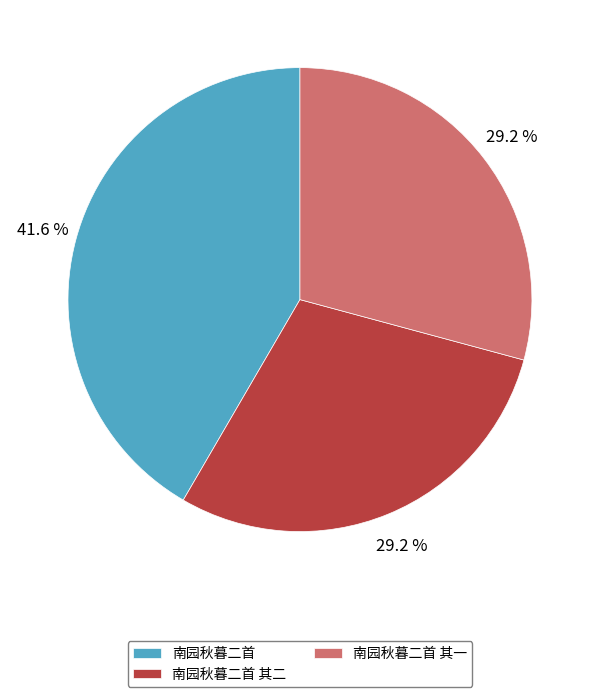

What is the largest slice in the pie chart?

南园秋暮二首